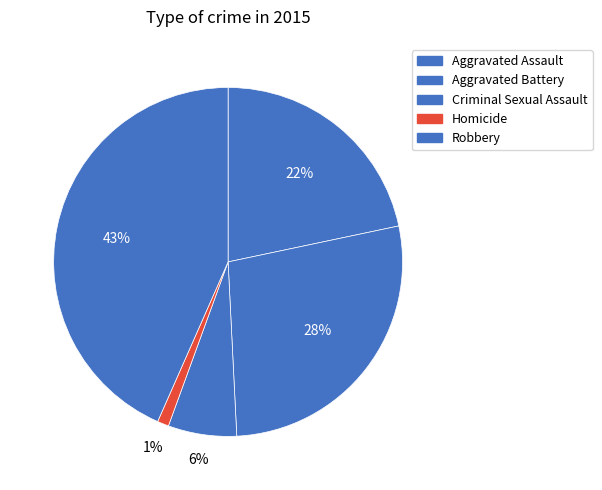

What portion of the pie excludes Aggravated Battery?

72.5%